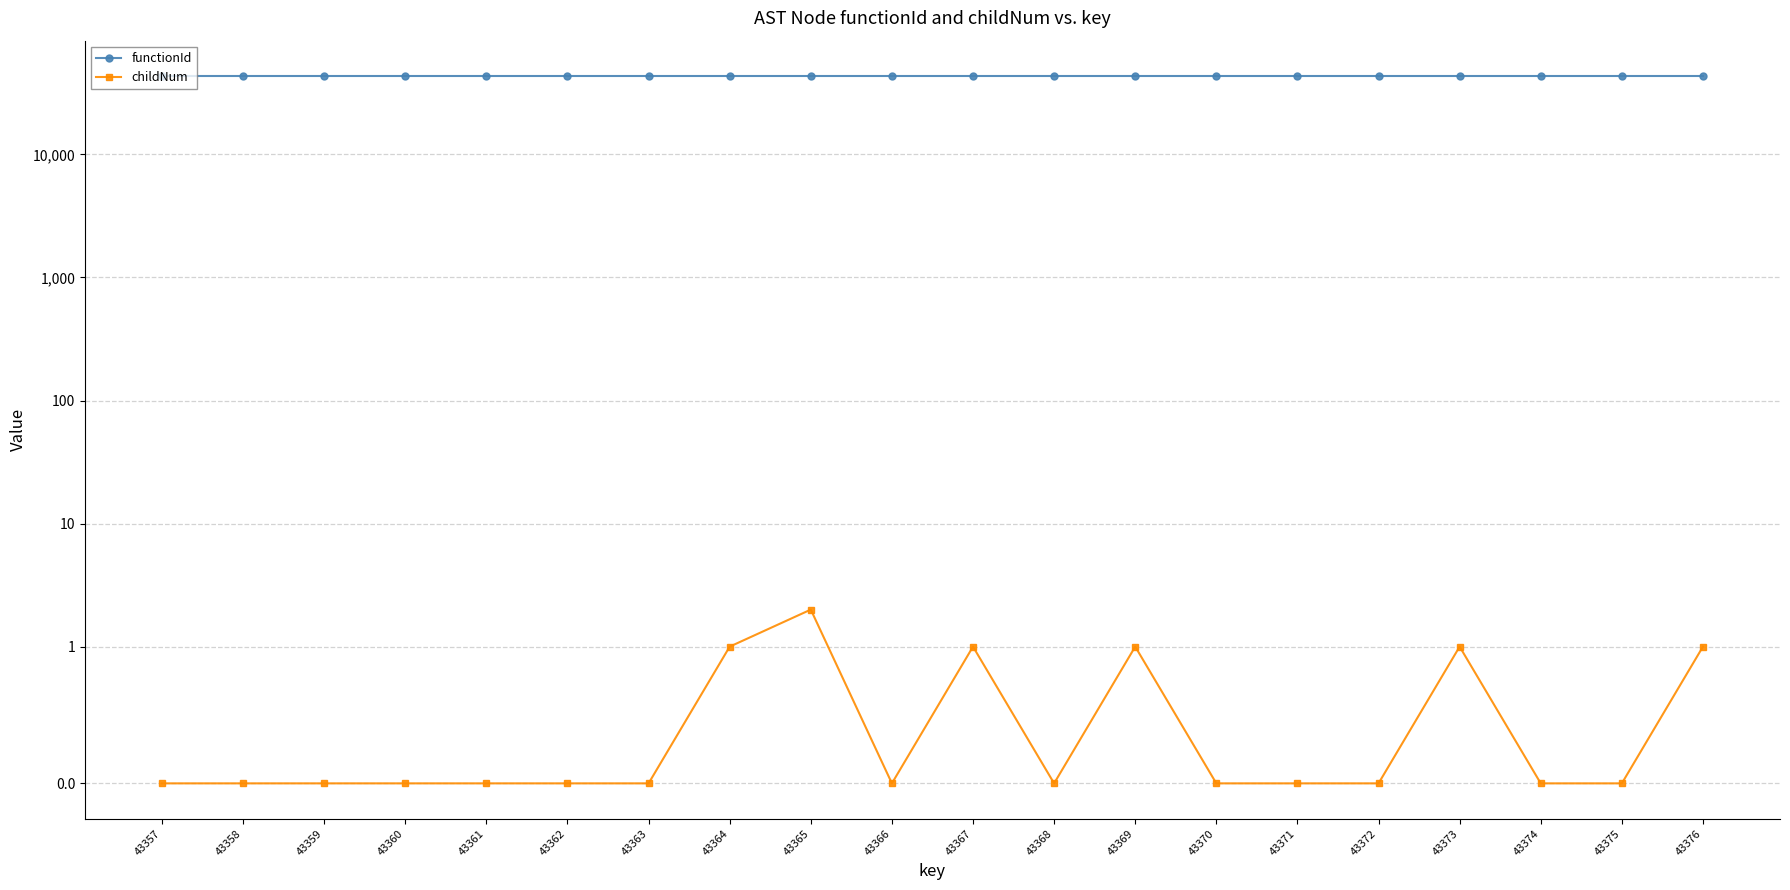

What is the value of the functionId point at the 19th from the left?

43356